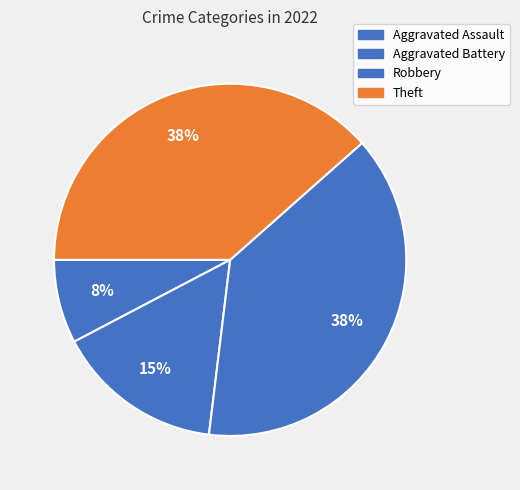

Is there a majority slice in this chart?

No